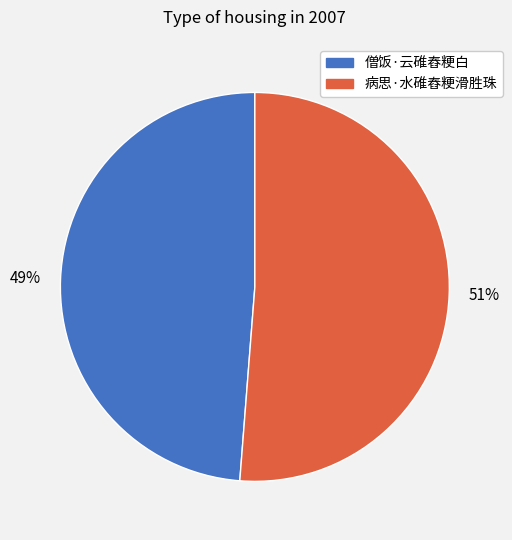

Is there any slice that represents more than half of the pie?

Yes